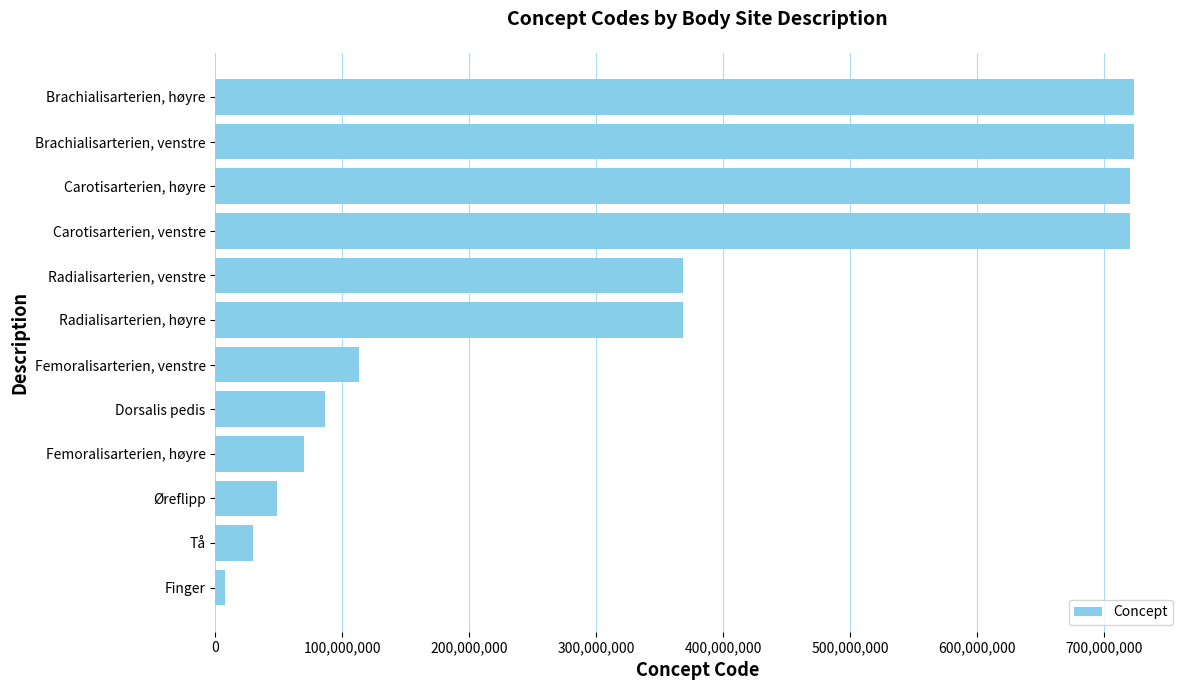

Which has a higher value, Dorsalis pedis or Brachialisarterien, venstre?

Brachialisarterien, venstre